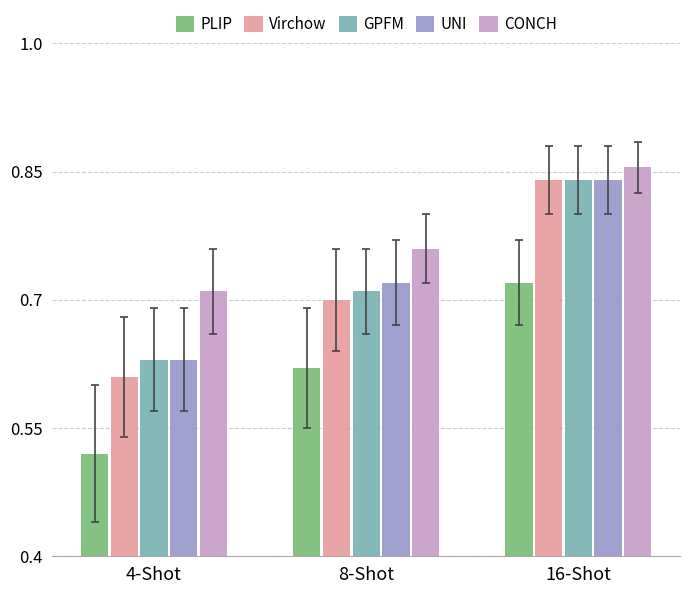

What is the difference between the Virchow values at 8-Shot and 4-Shot?

0.1